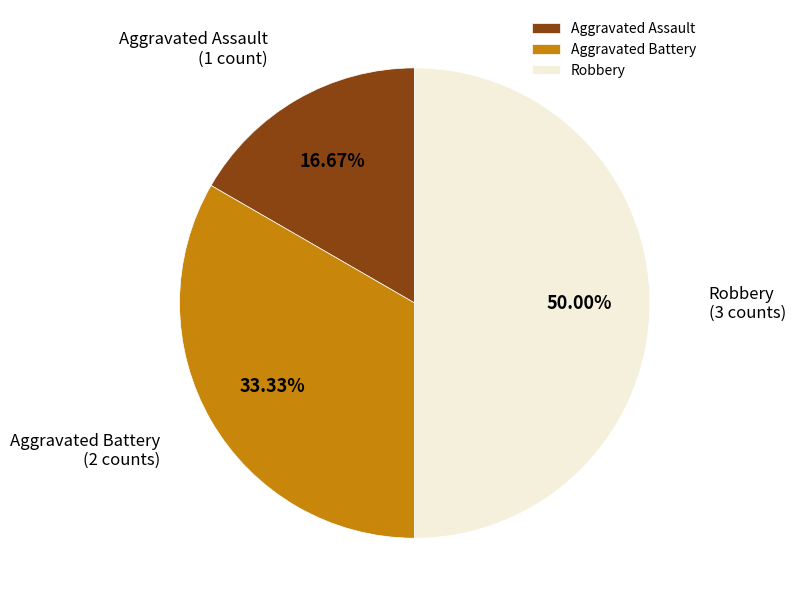

Combined, what portion of the pie is Robbery and Aggravated Assault?

66.7%